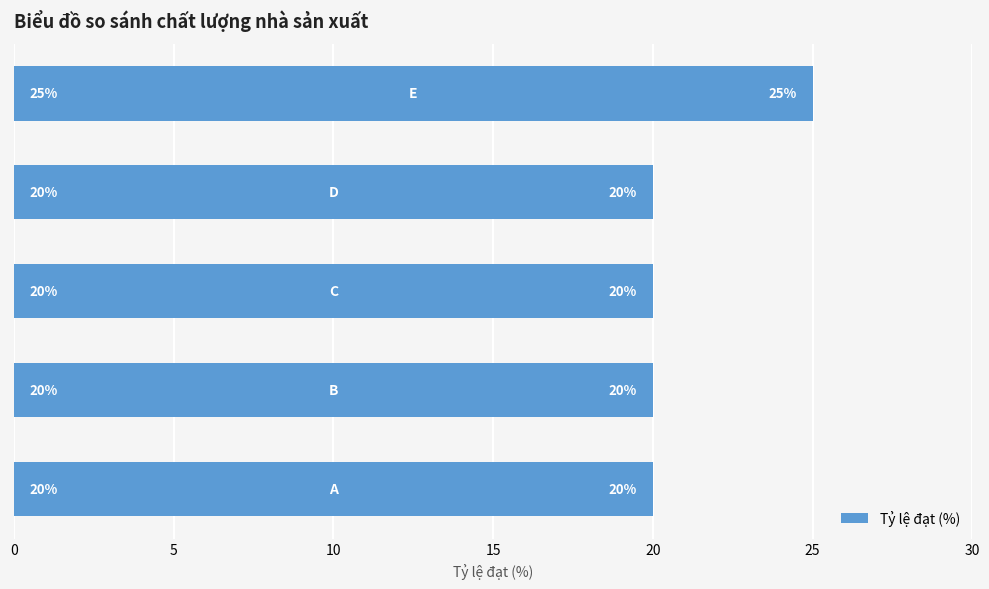

How many bars are there in total?

5